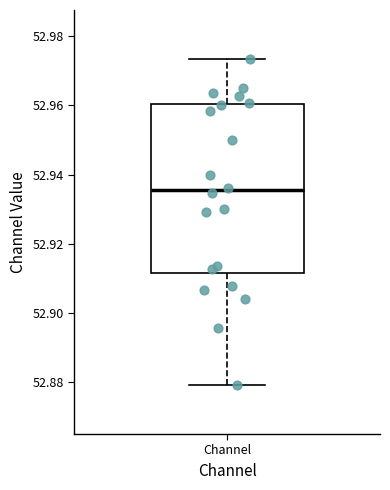

Transcribe this box plot: give where the median line is, the range the box spans, and where the two whiskers end, as read against the y-axis. The values are not printed on the chart, so give them approximately, as read against the axis.

median 52.936, box 52.912 to 52.960, whiskers 52.880 to 52.974